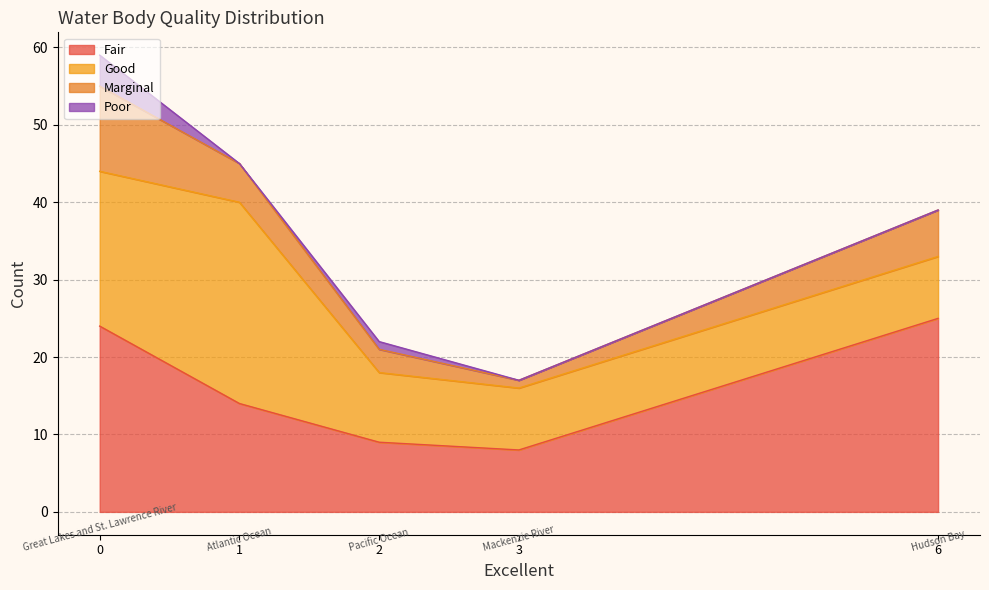

At which label is Marginal closest to 6?

Hudson Bay